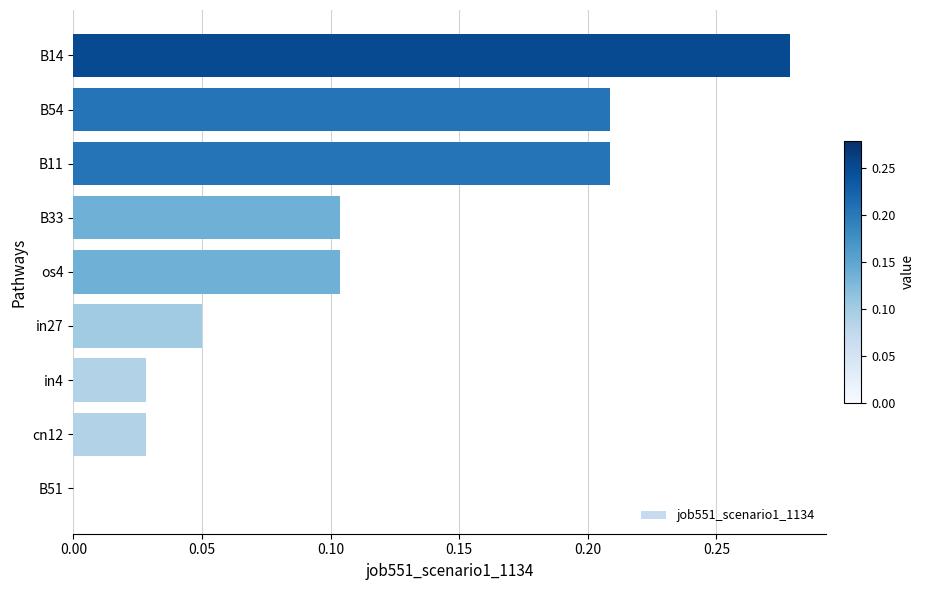

Is it true that the value at cn12 is 0.0?

True